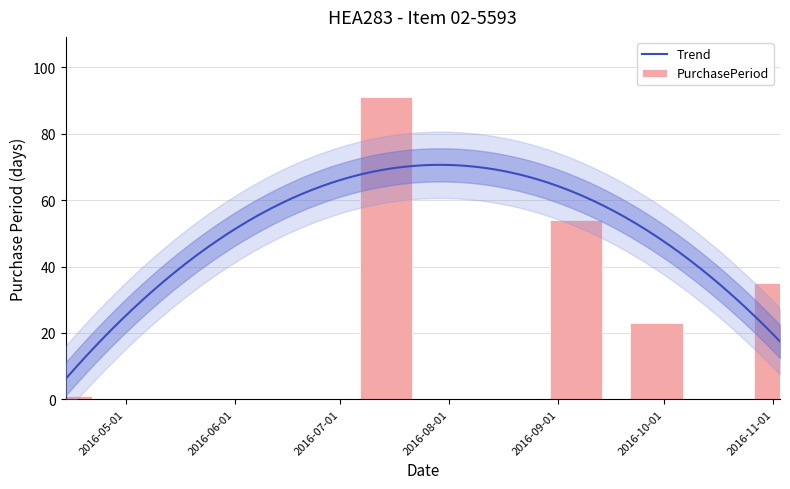

How many bars are there in total?

5